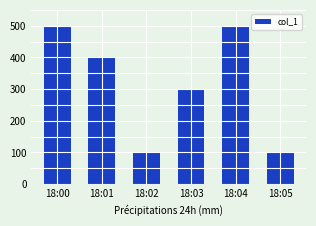

What is the ratio of the value at 18:00 to the value at 18:05?

5.0